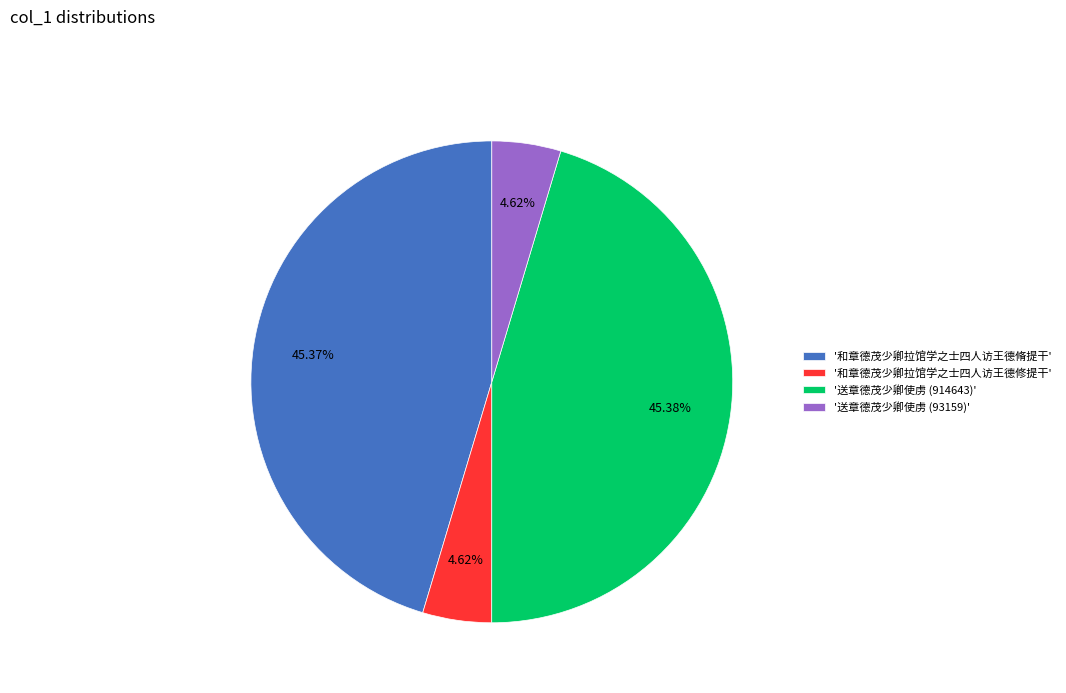

Is '送章德茂少卿使虏 (93159)' the majority of the pie?

No